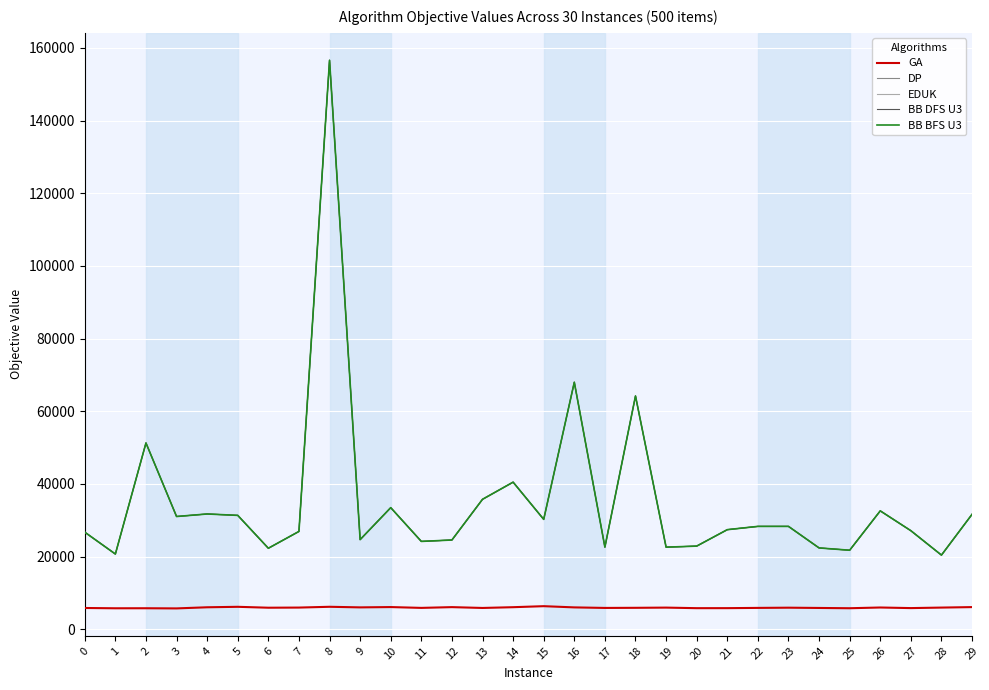

What is the total value across all series at 23?

119248.5